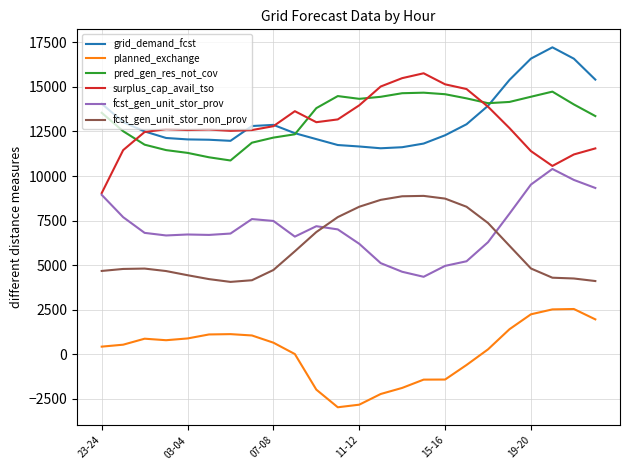

True or false: grid_demand_fcst and fcst_gen_unit_stor_prov intersect in this chart.

False